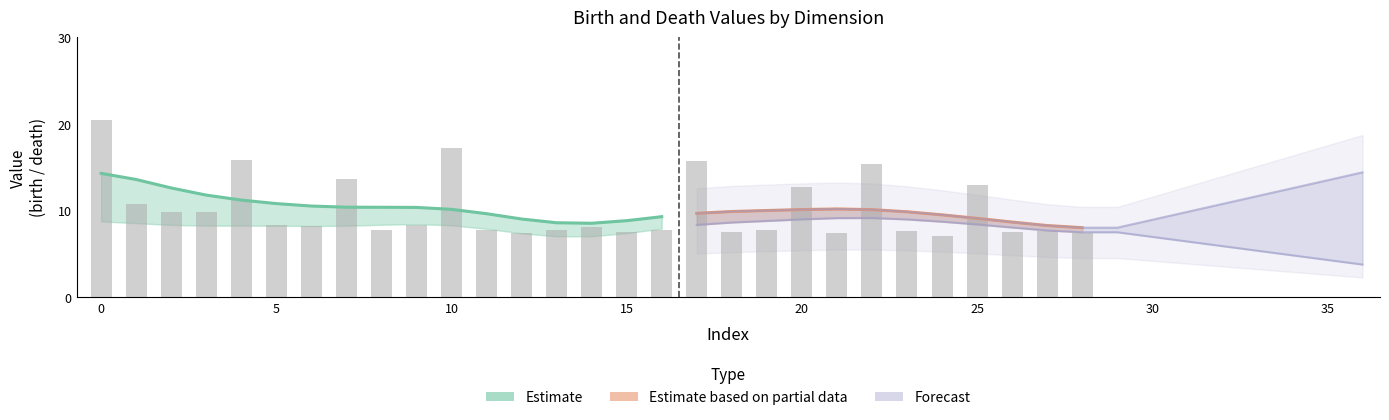

What is the change in value from 17 to 18?

-8.3